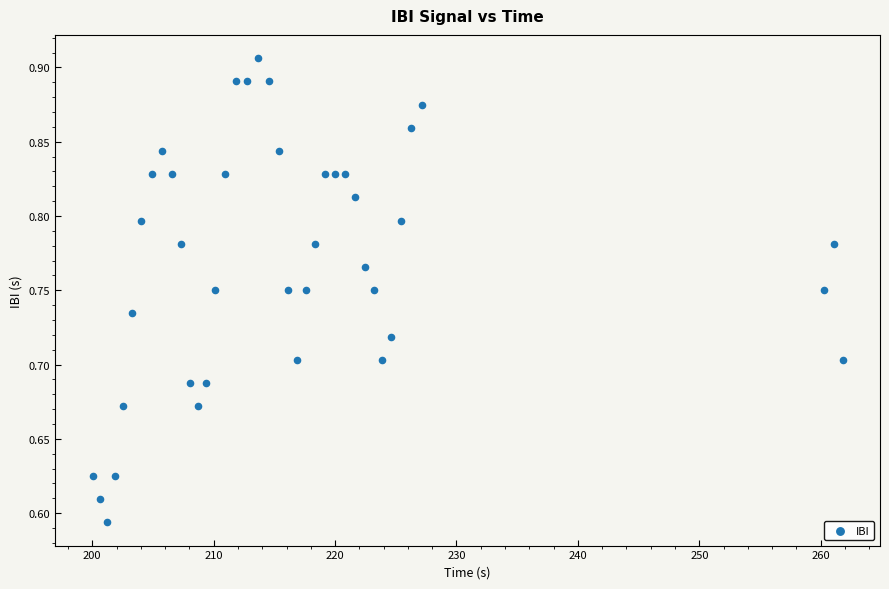

What is the range of Y values (max minus min)?

0.3